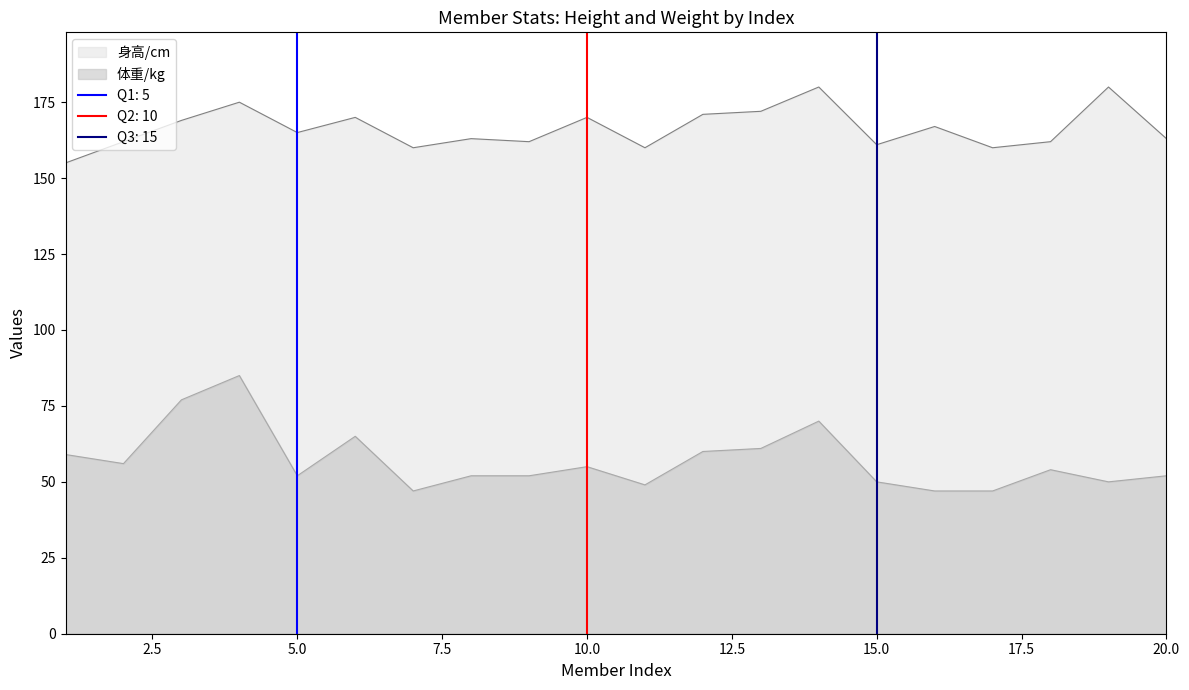

The value of 身高/cm at 9 is 230. True or false?

False